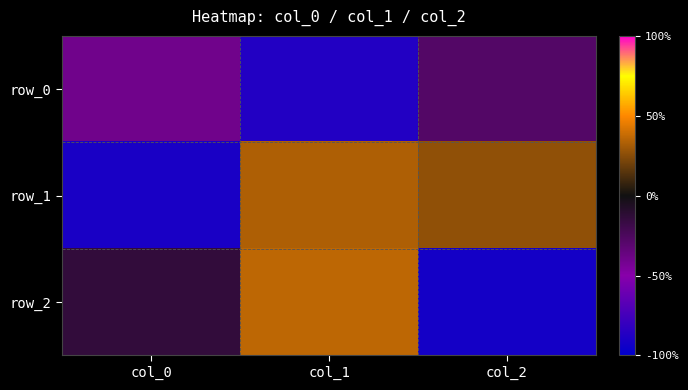

How many values in row_2 are below zero?

2